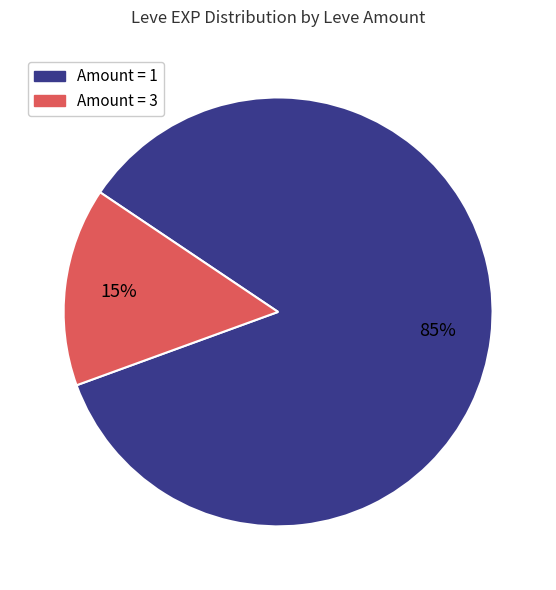

What percentage is the Amount = 3 slice, to the nearest percent?

15%